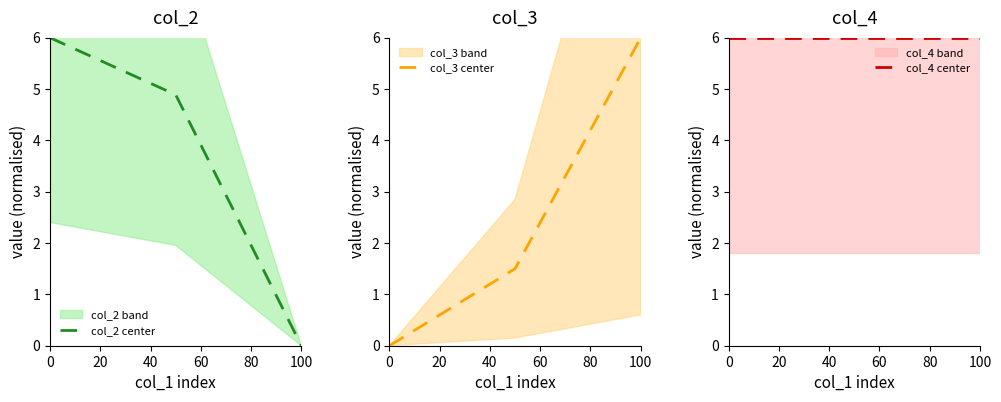

True or false: col_3 center has a value of 0.0 at 0.

True